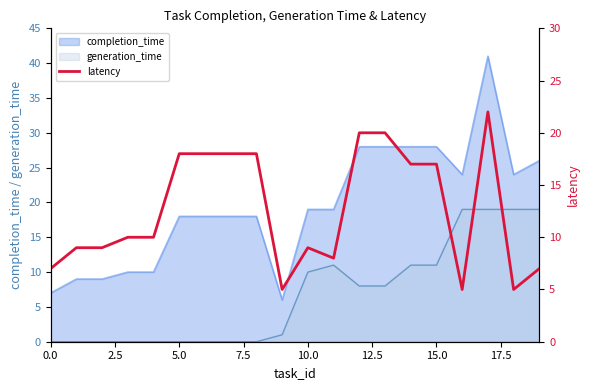

The value of generation_time at 10.0 is 10. True or false?

True